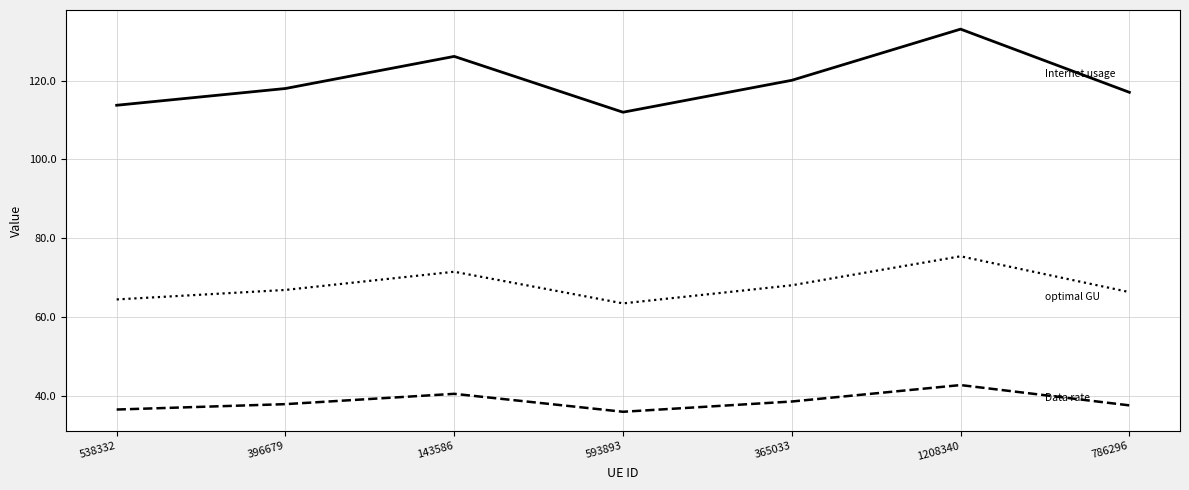

Which label corresponds to the largest value in the chart?

1208340